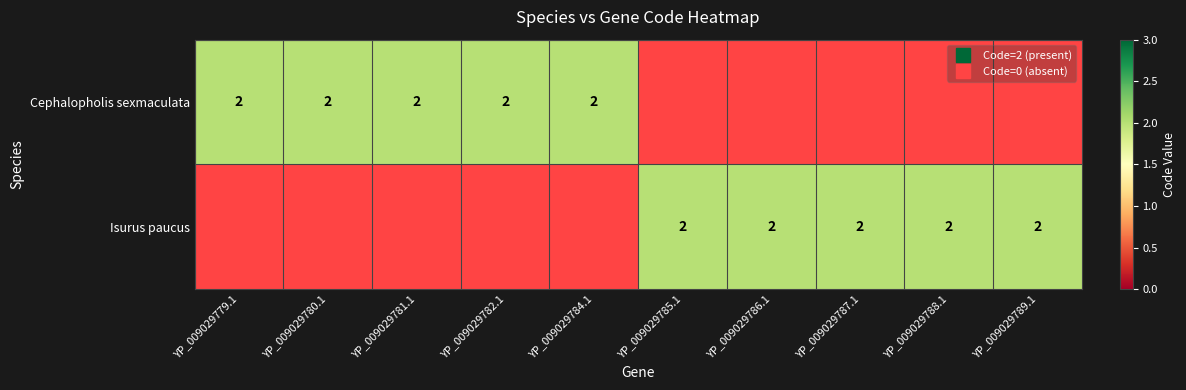

Which series has the largest range (max minus min)?

Cephalopholis sexmaculata